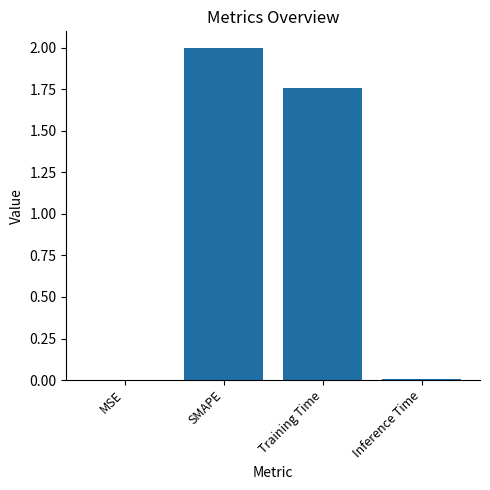

At which category does the chart reach its peak across all series?

SMAPE